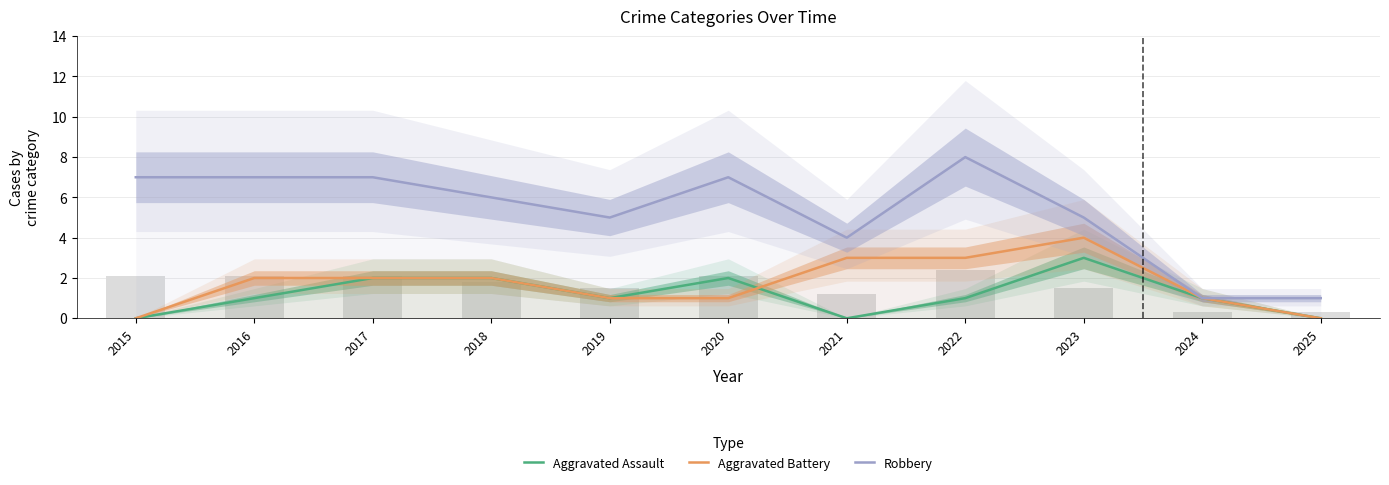

Which series has the largest total across all categories?

Robbery